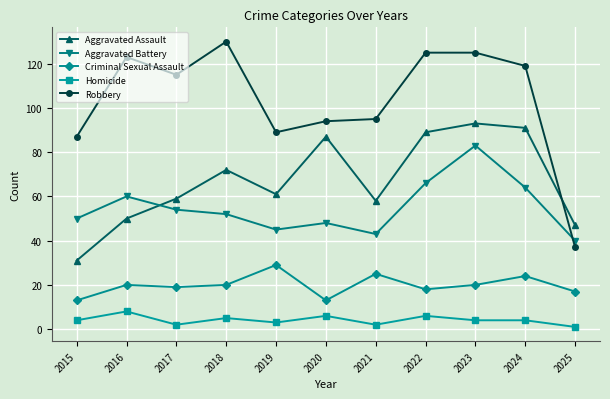

How many lines are shown in the chart?

5